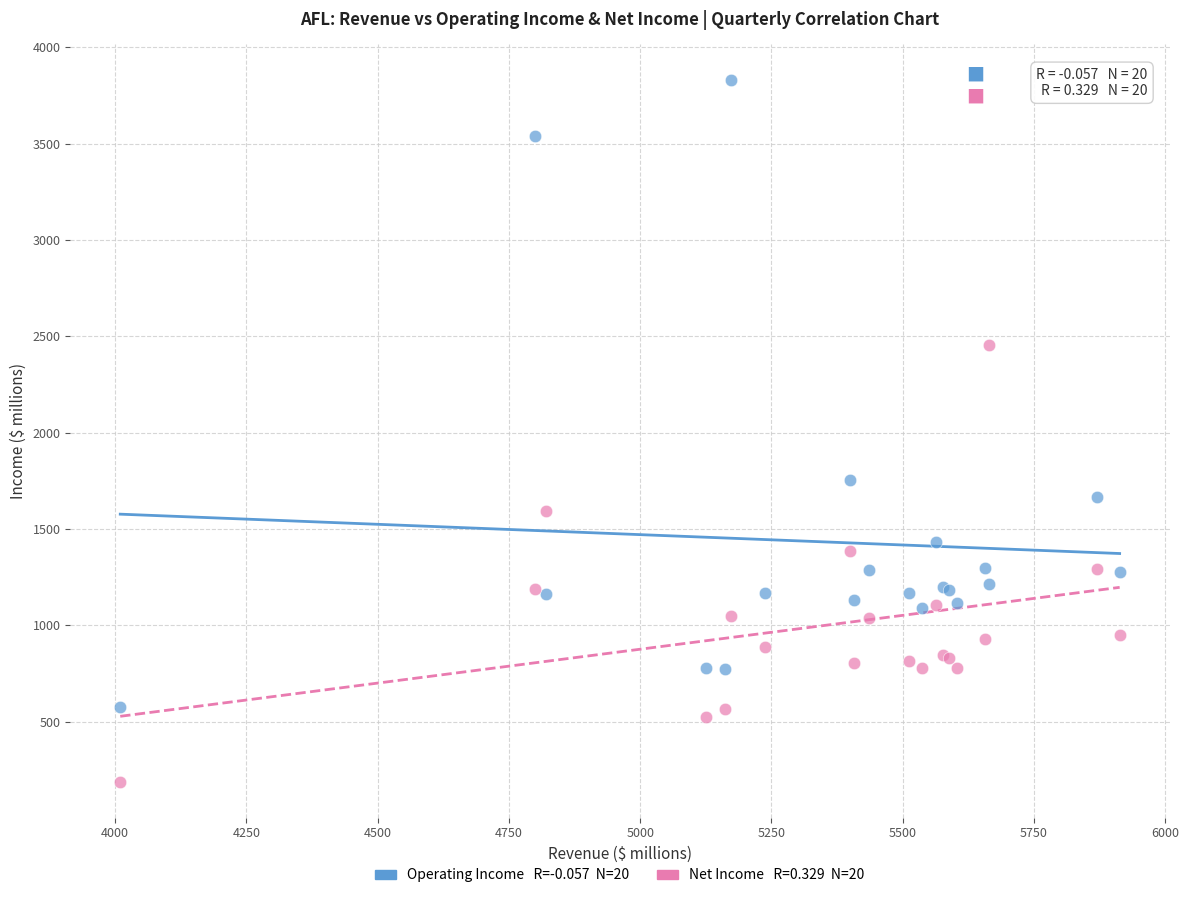

Across all series, what Y value is closest to 2009?

1756